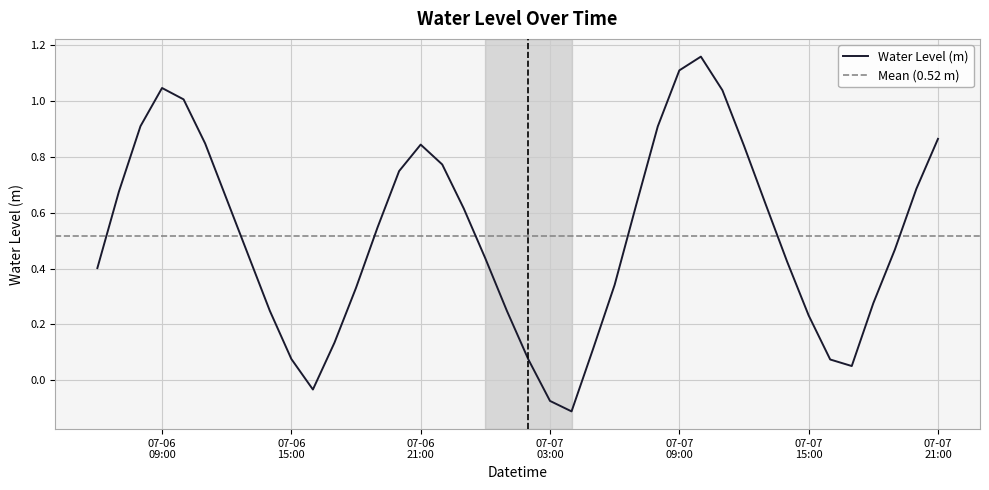

True or false: there are more than 0 points higher than both neighbors.

True